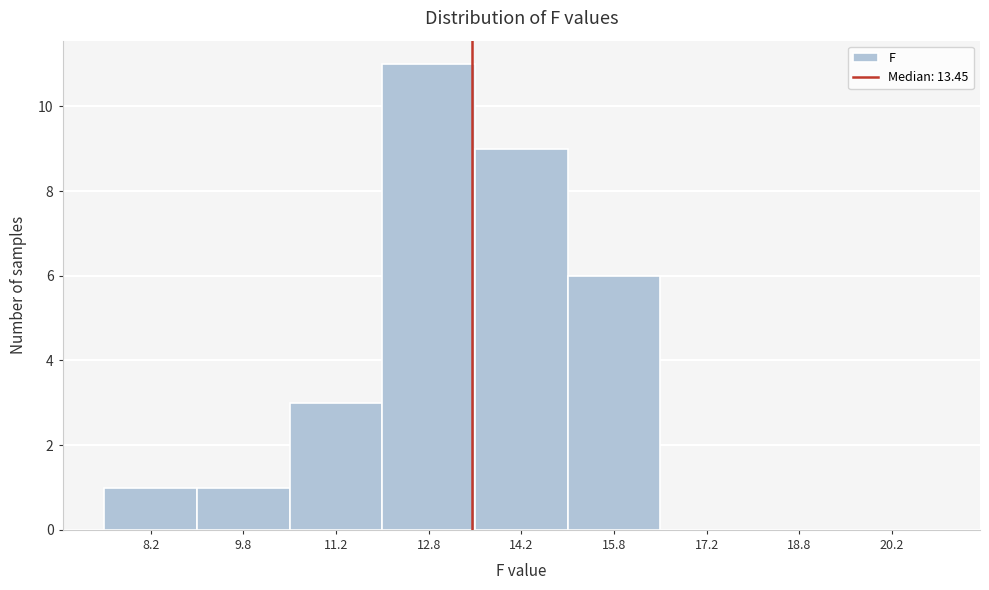

How tall is the bar that spans 15.0 to 16.5 on the x-axis? Neither the bar edges nor the heights are printed on the chart, so give them approximately, as read against the axes.

6